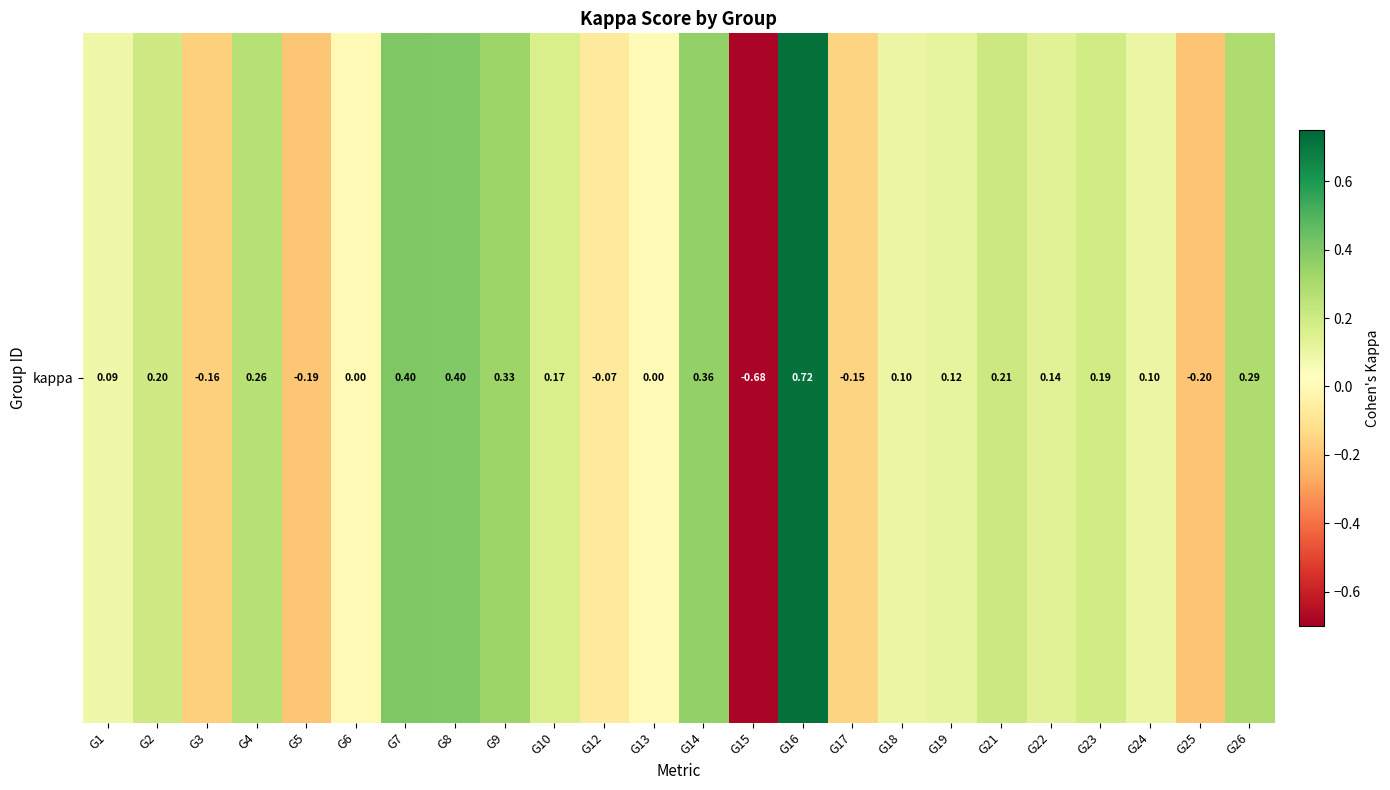

At which label is the value closest to 0?

G6